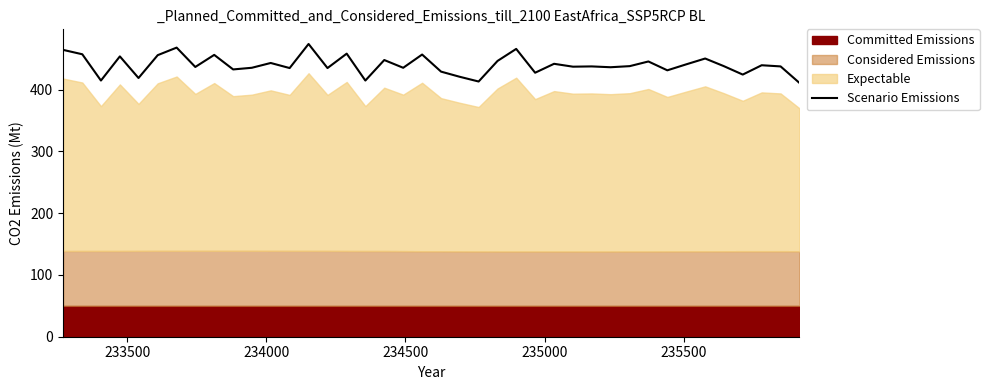

What is the maximum value shown in the chart?

474.0